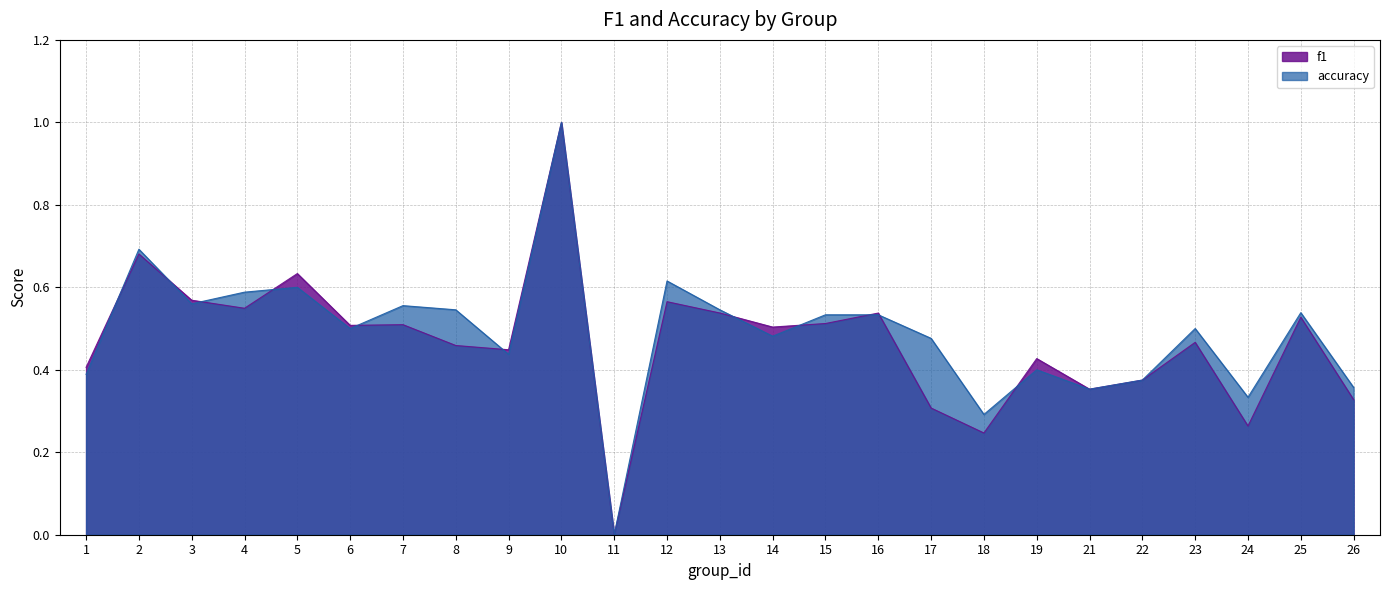

What is the sum of all f1 values?

11.7